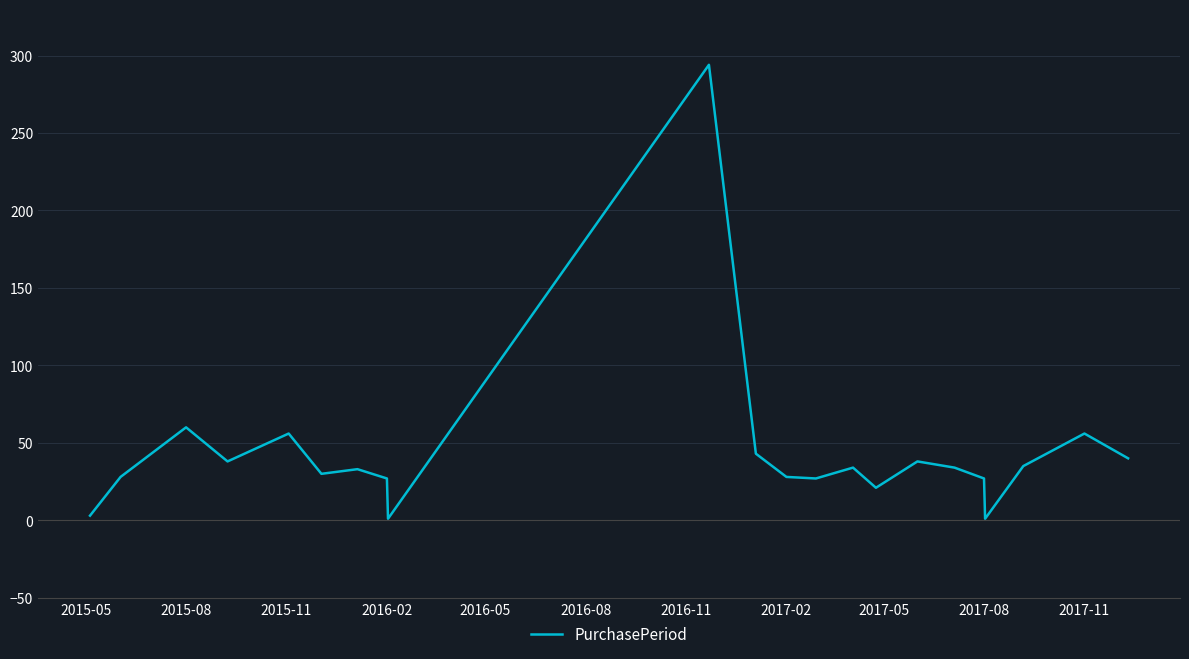

What is the difference between the maximum and minimum values?

293